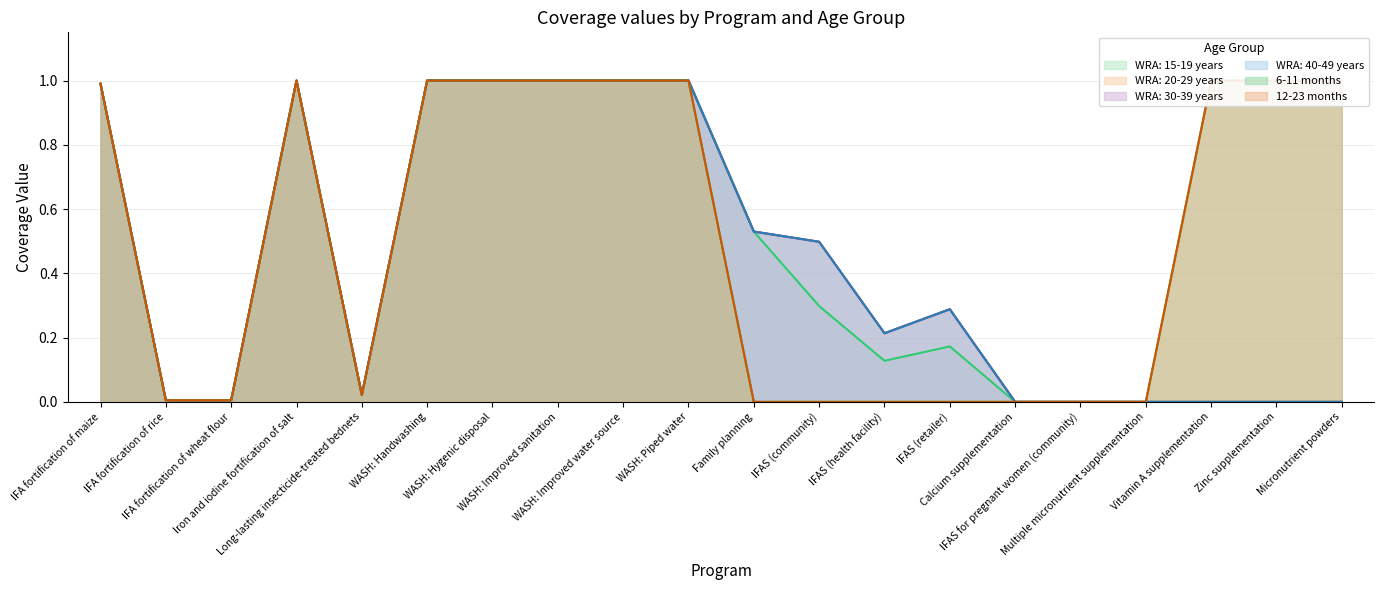

Where is 12-23 months nearest to the value 0?

Family planning